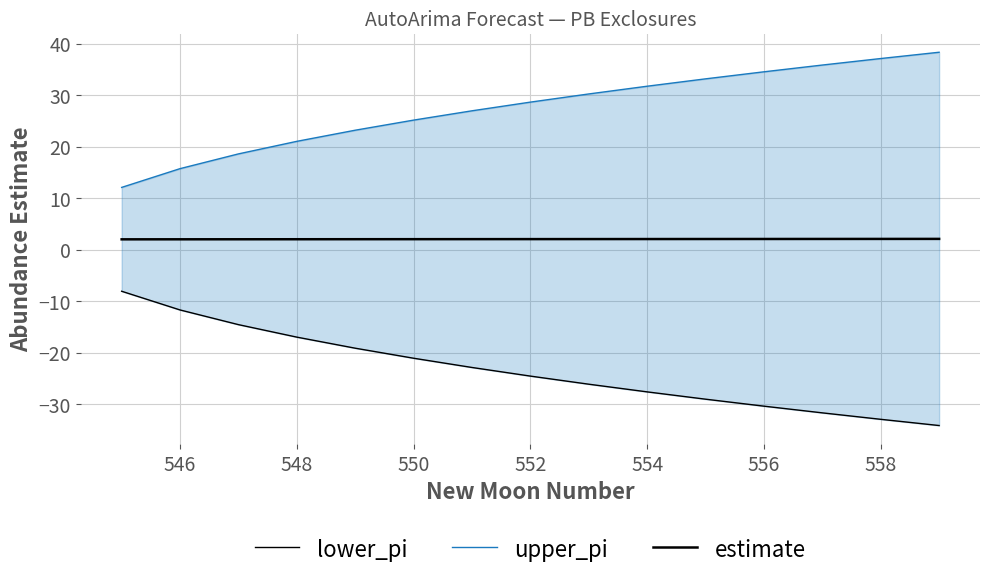

Does the chart display data point markers on the line(s)?

No